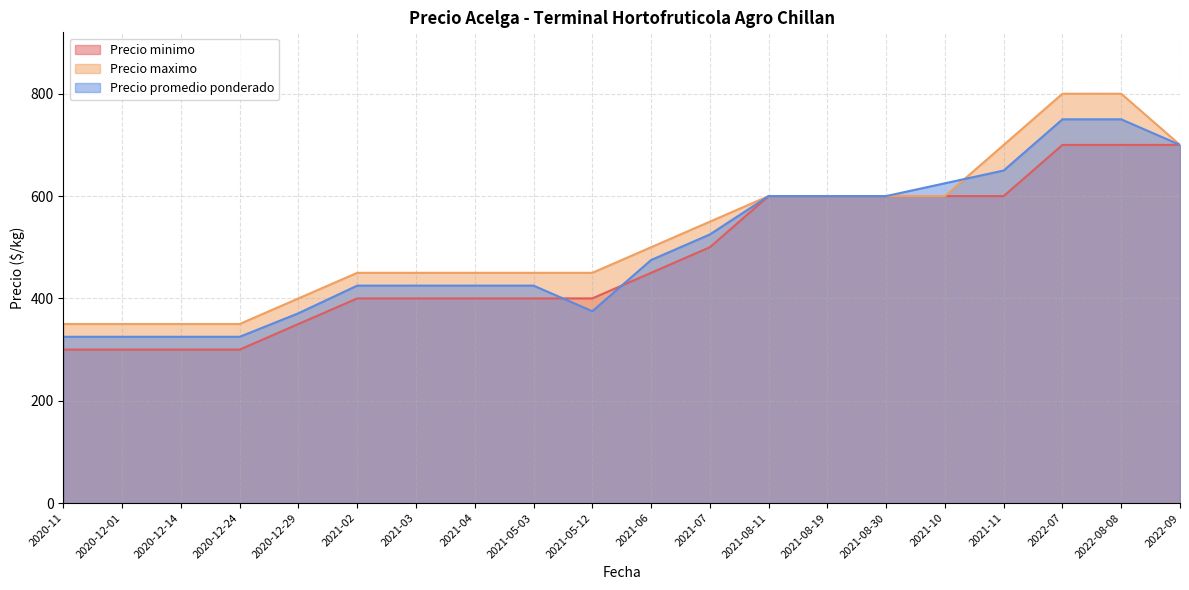

True or false: Precio minimo and Precio maximo cross at least once.

False